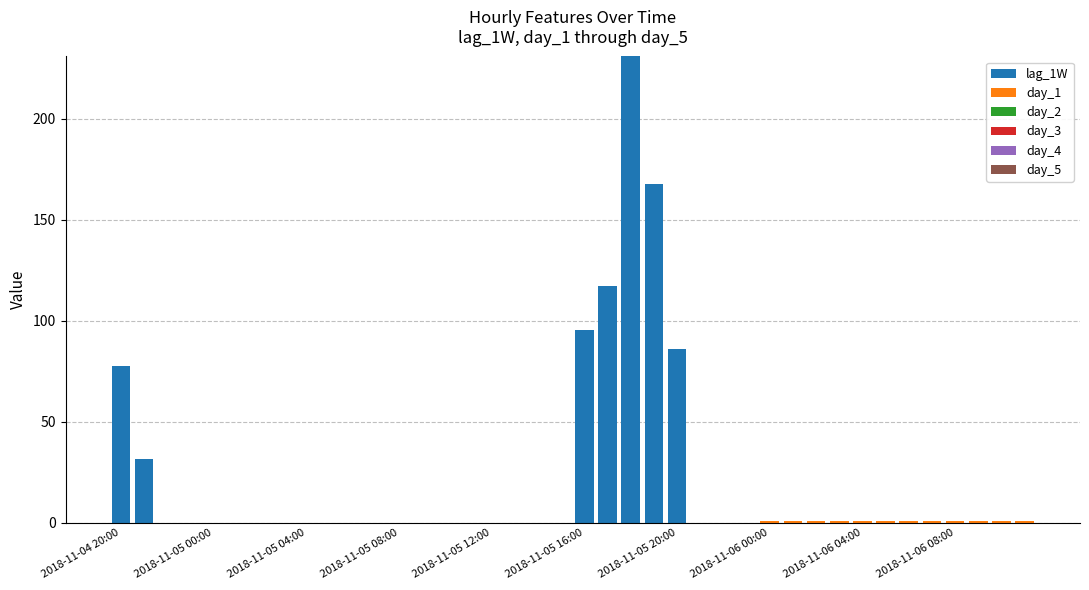

What is the maximum value for lag_1W?

230.8